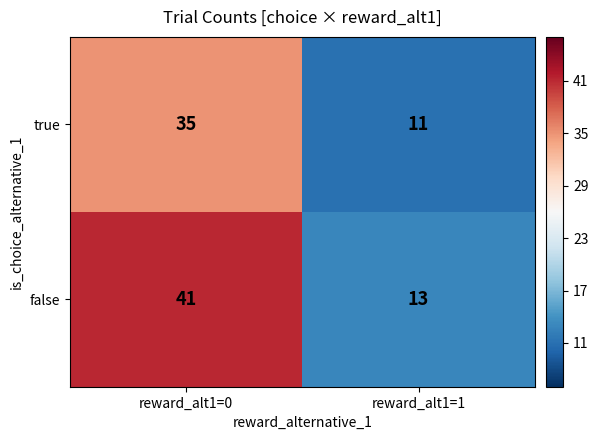

Between reward_alt1=0 and reward_alt1=1, which series saw the biggest shift?

false